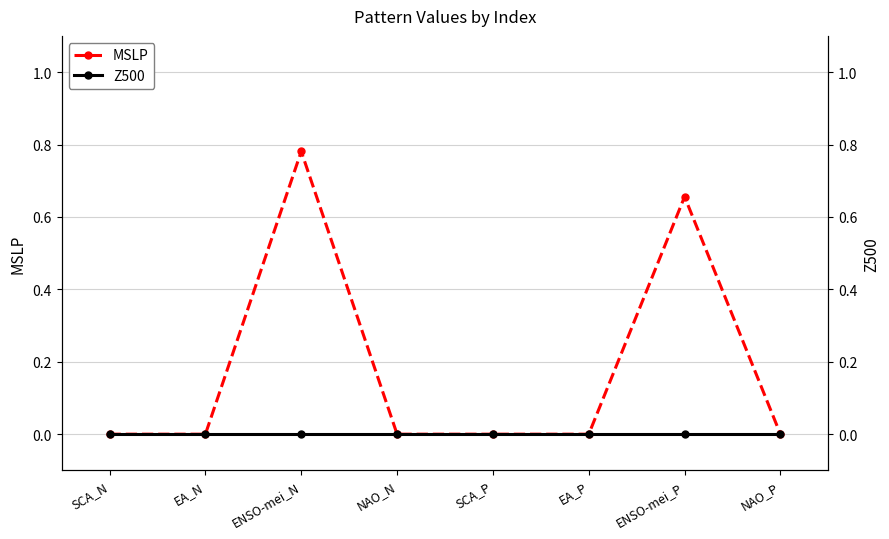

What is the label of the 5th point from the left?

SCA_P